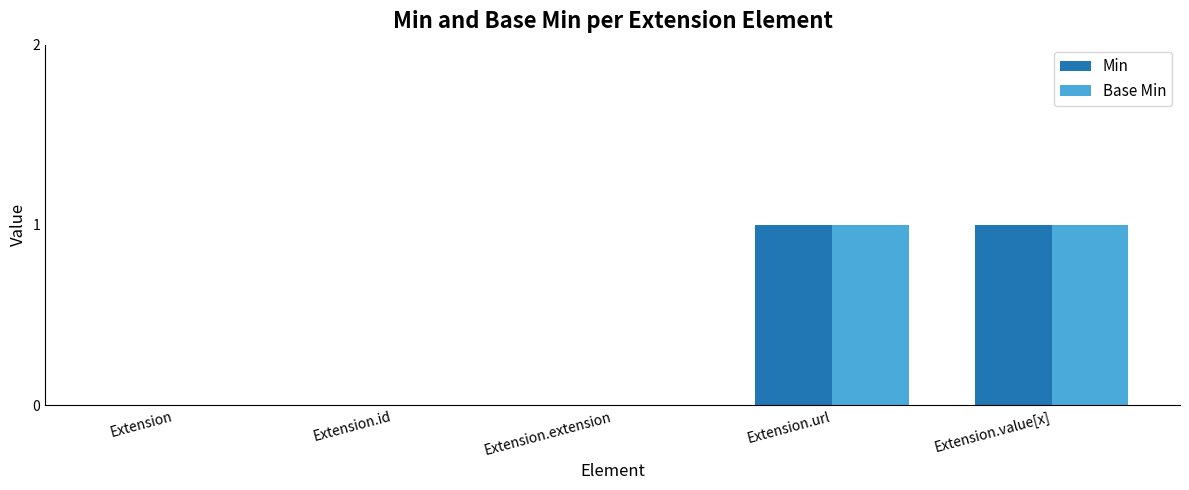

Is the value of Base Min at Extension.id greater than the value of Min at Extension.url?

No